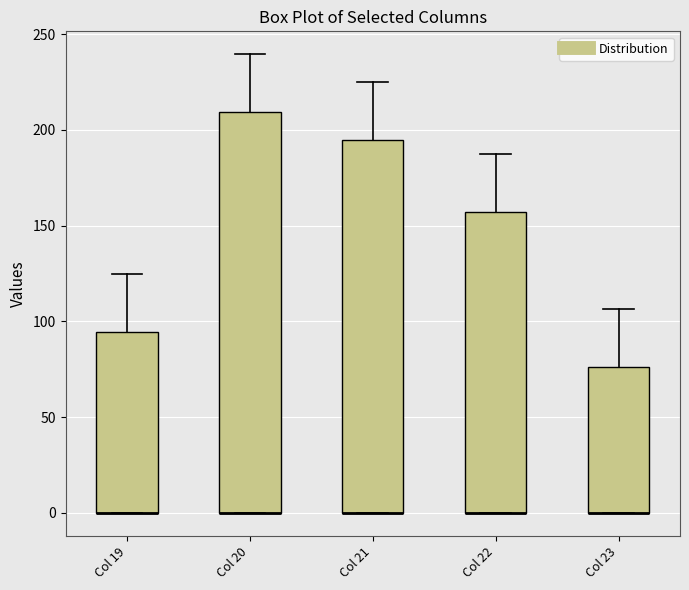

Reading left to right, read every box against the y-axis: the position of its median line, the range the box covers, and the ends of its whiskers. The values are not printed on the chart, so give them approximately, as read against the axis.

Col 19: median 0 (drawn on the box's lower edge), box 0 to 95, whiskers 0 to 125
Col 20: median 0 (drawn on the box's lower edge), box 0 to 210, whiskers 0 to 240
Col 21: median 0 (drawn on the box's lower edge), box 0 to 195, whiskers 0 to 225
Col 22: median 0 (drawn on the box's lower edge), box 0 to 155, whiskers 0 to 185
Col 23: median 0 (drawn on the box's lower edge), box 0 to 75, whiskers 0 to 105